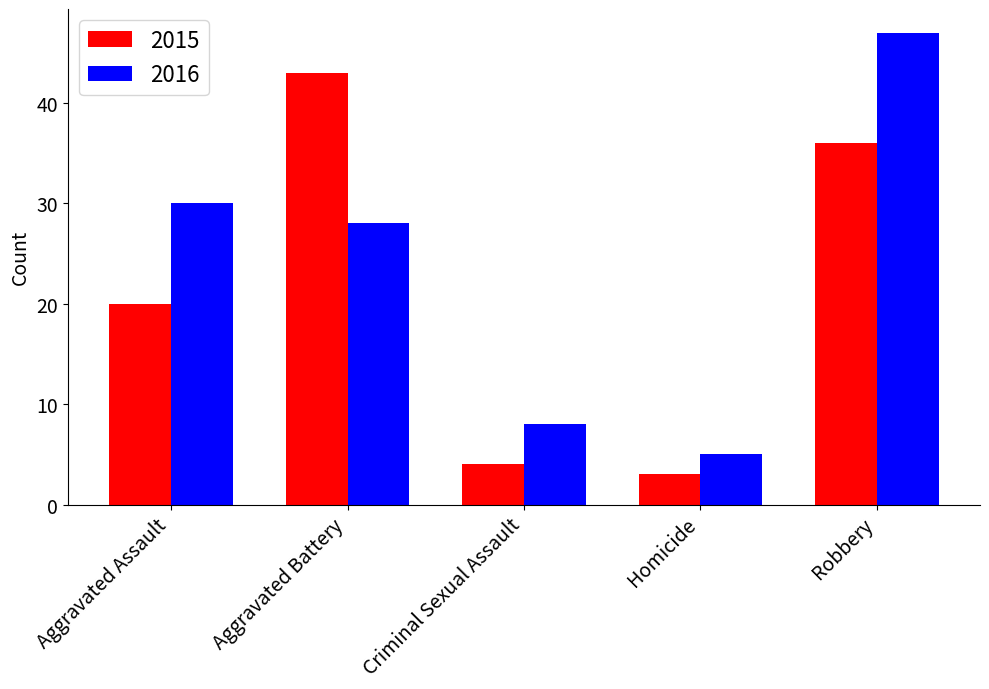

Reading left to right, transcribe all the data shown in this chart.

2015: Aggravated Assault=20	Aggravated Battery=43	Criminal Sexual Assault=4	Homicide=3	Robbery=36
2016: Aggravated Assault=30	Aggravated Battery=28	Criminal Sexual Assault=8	Homicide=5	Robbery=47